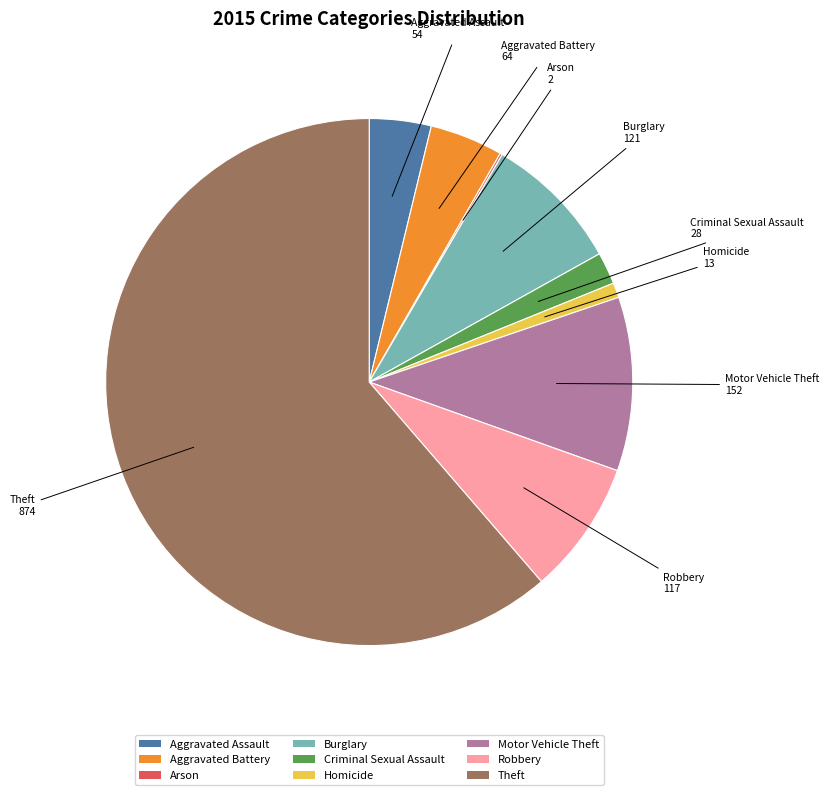

Which slice is the largest?

Theft